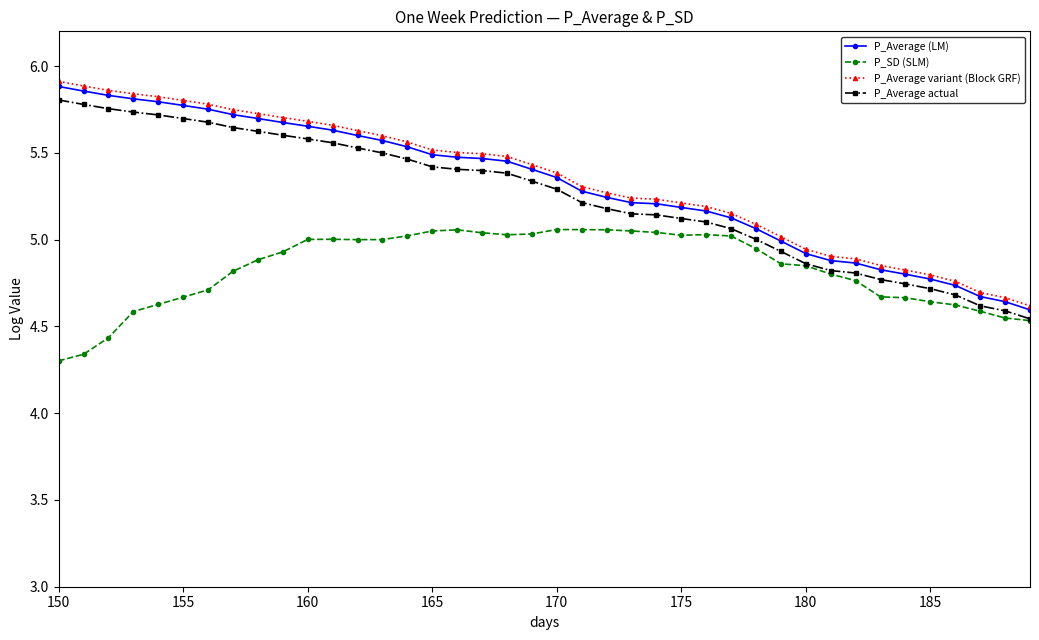

True or false: P_SD (SLM) and P_Average variant (Block GRF) cross at least once.

False